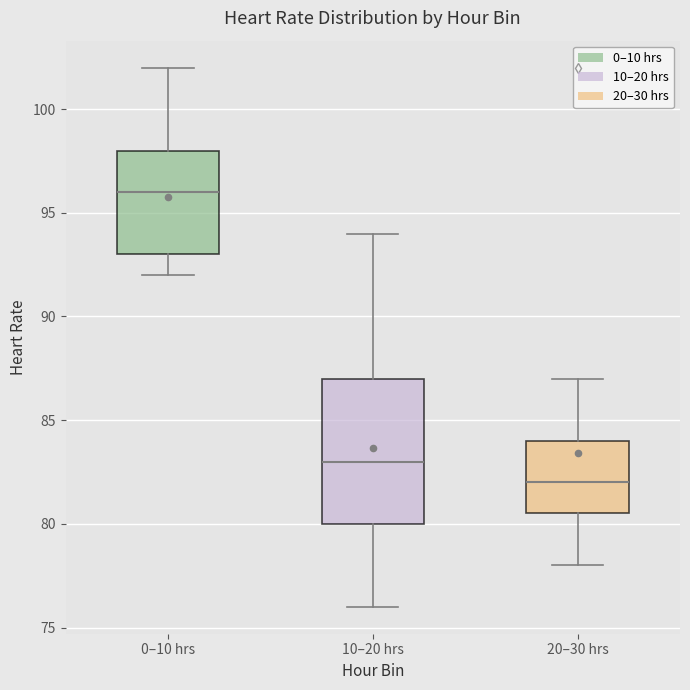

Which box has the highest median line?

0–10 hrs